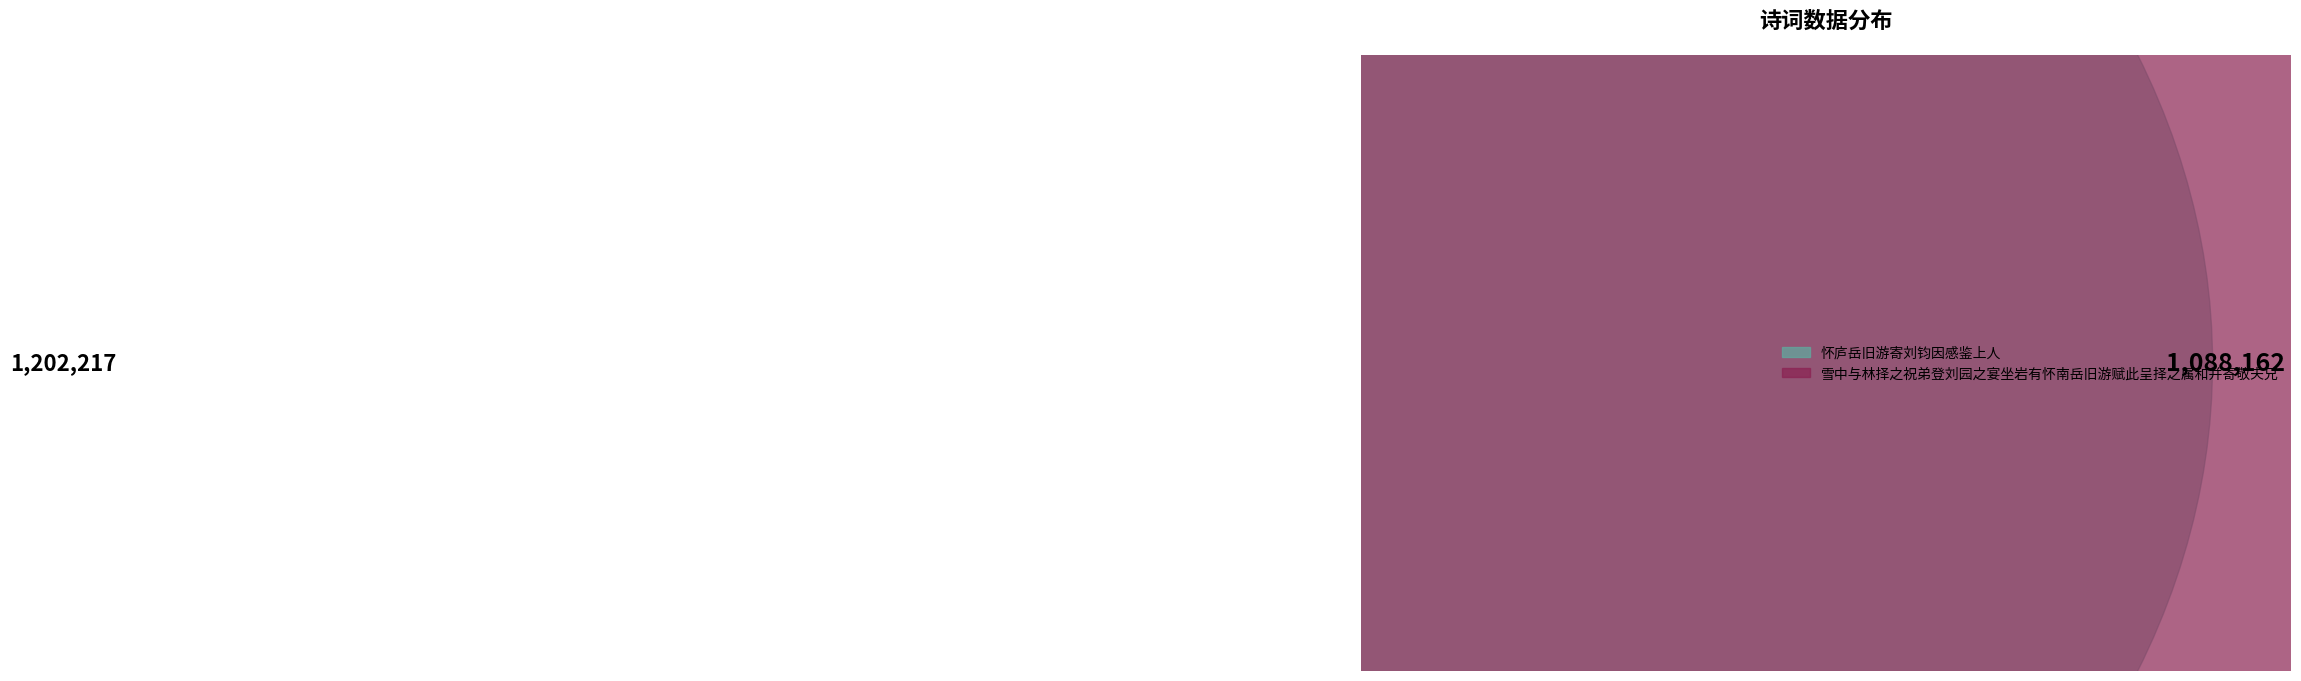

Is it true that 雪中与林择之祝弟登刘园之宴坐岩有怀南岳旧游赋此呈择之属和并寄敬夫兄 is 48% of the pie?

True